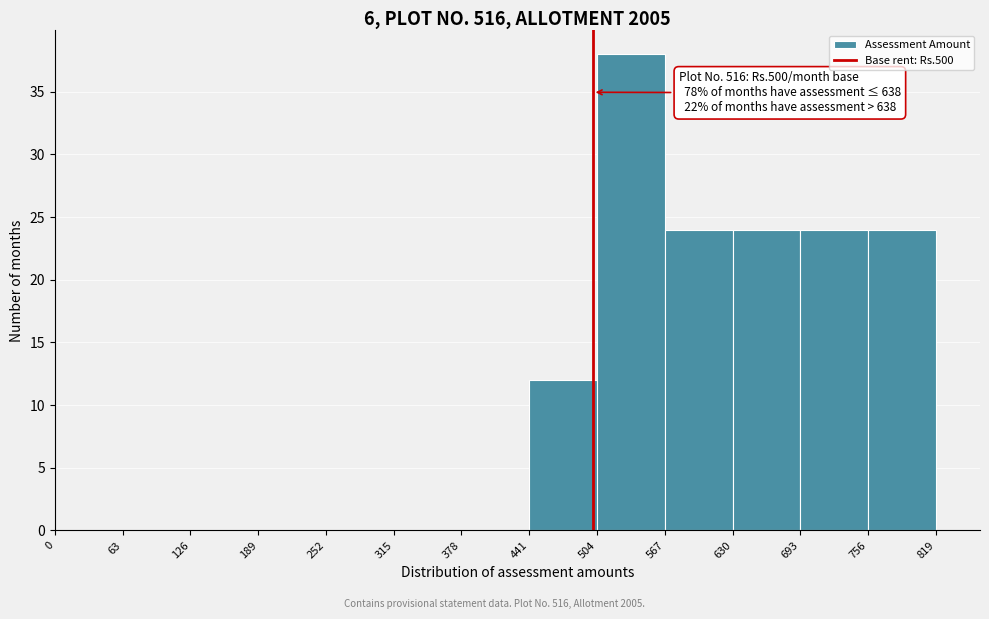

Over which range of the x-axis is the bar tallest?

504 to 567